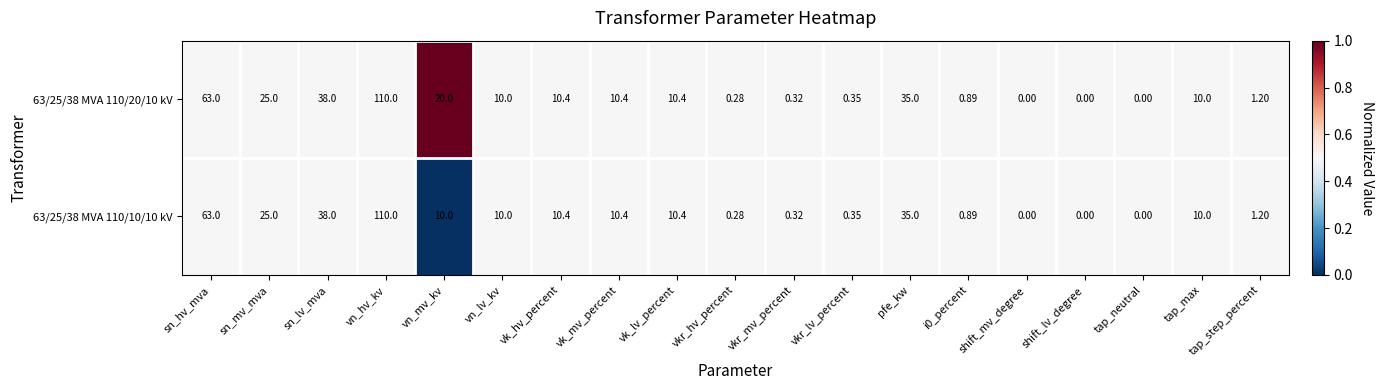

Where is 63/25/38 MVA 110/10/10 kV nearest to the value 55?

sn_hv_mva